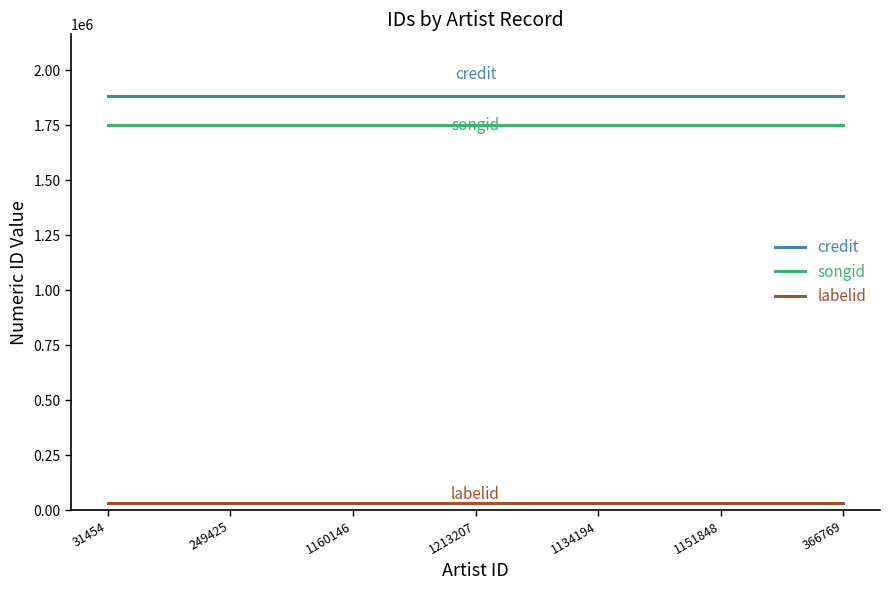

True or false: labelid and credit cross at least once.

False